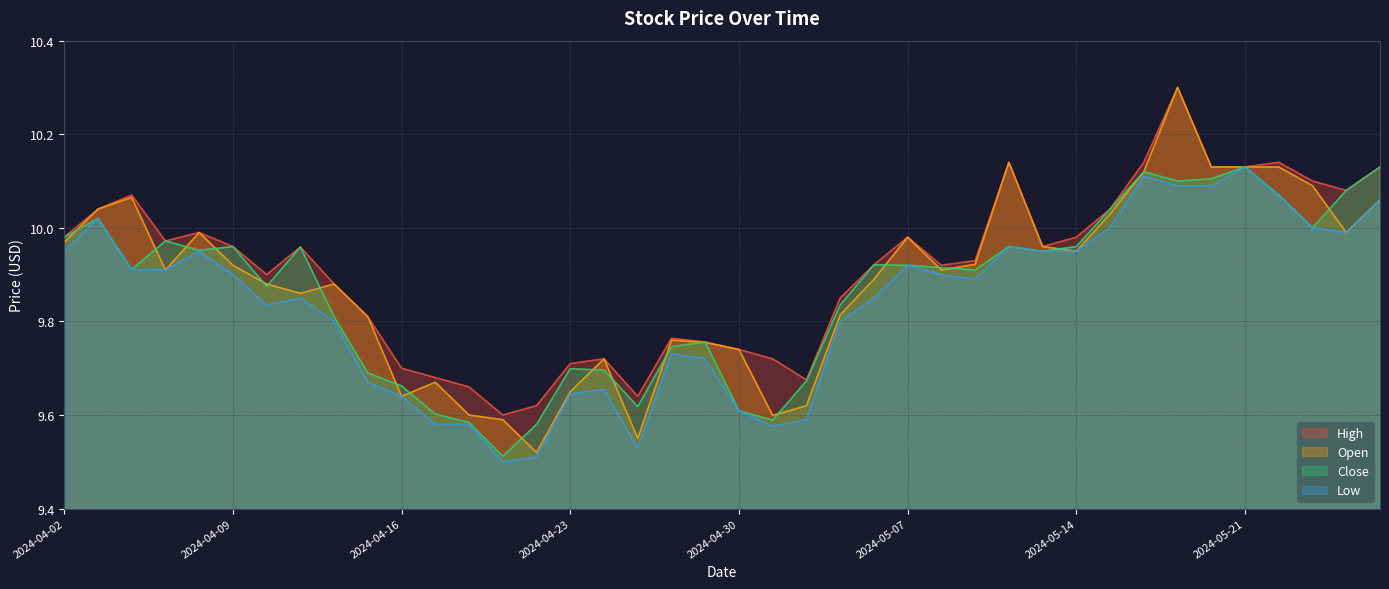

Rank the series by their maximum value, from highest to lowest.

High, Open, Close, Low